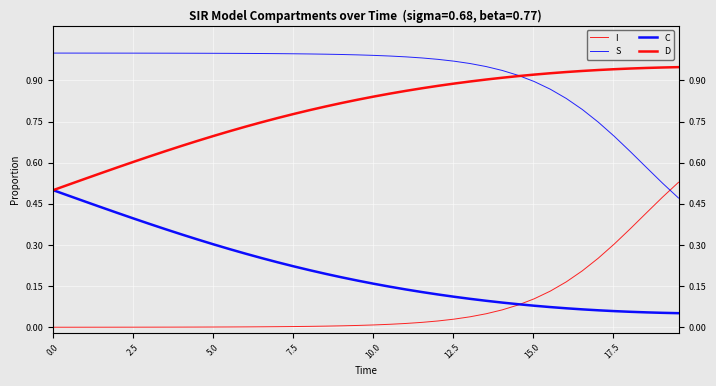

How many data points does each series have?

40